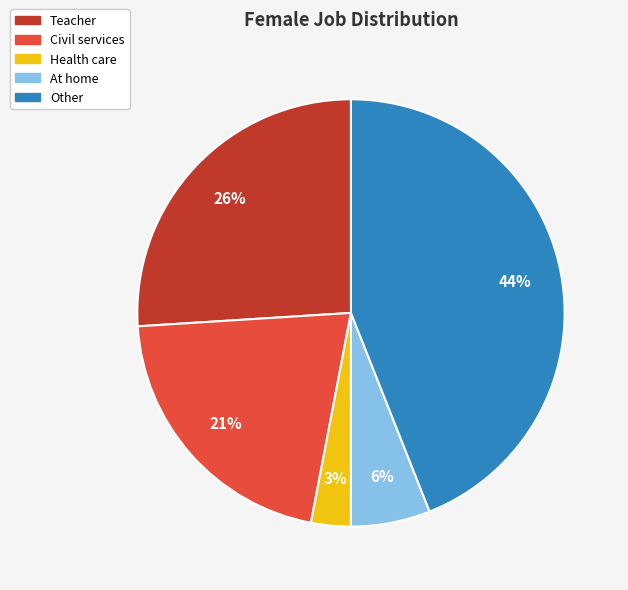

Which category has the biggest portion of the pie?

Other